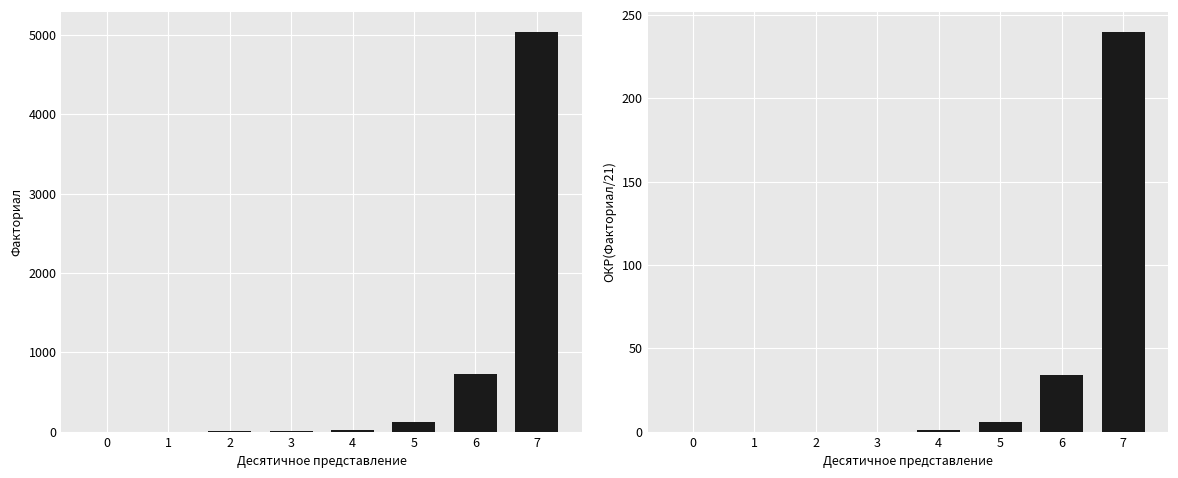

What is the difference between the ОКР(Факториал/21) values at 5 and 0?

6